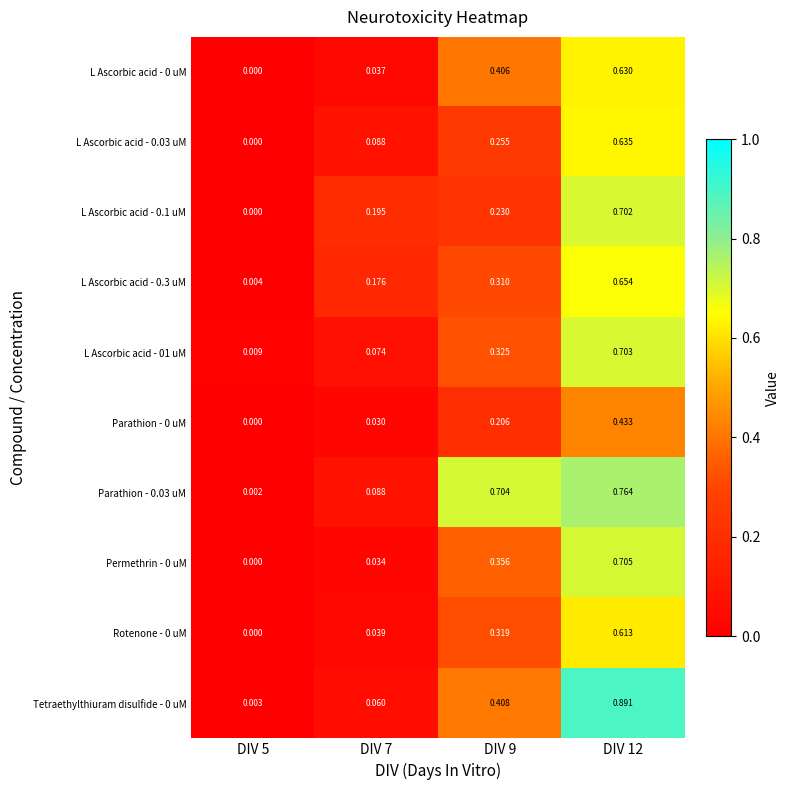

Is the value of L Ascorbic acid - 01 uM at DIV 12 greater than the value of L Ascorbic acid - 0.3 uM at DIV 7?

Yes